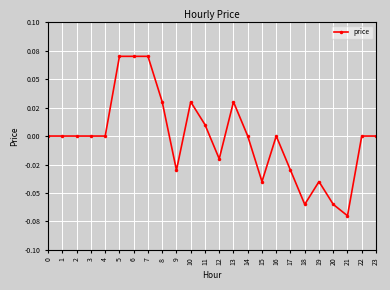

Reading right to left, extract all data points from this chart.

23=0.0	22=0.0	21=-0.1	20=-0.1	19=-0.0	18=-0.1	17=-0.0	16=0.0	15=-0.0	14=0.0	13=0.0	12=-0.0	11=0.0	10=0.0	9=-0.0	8=0.0	7=0.1	6=0.1	5=0.1	4=0.0	3=0.0	2=0.0	1=0.0	0=0.0